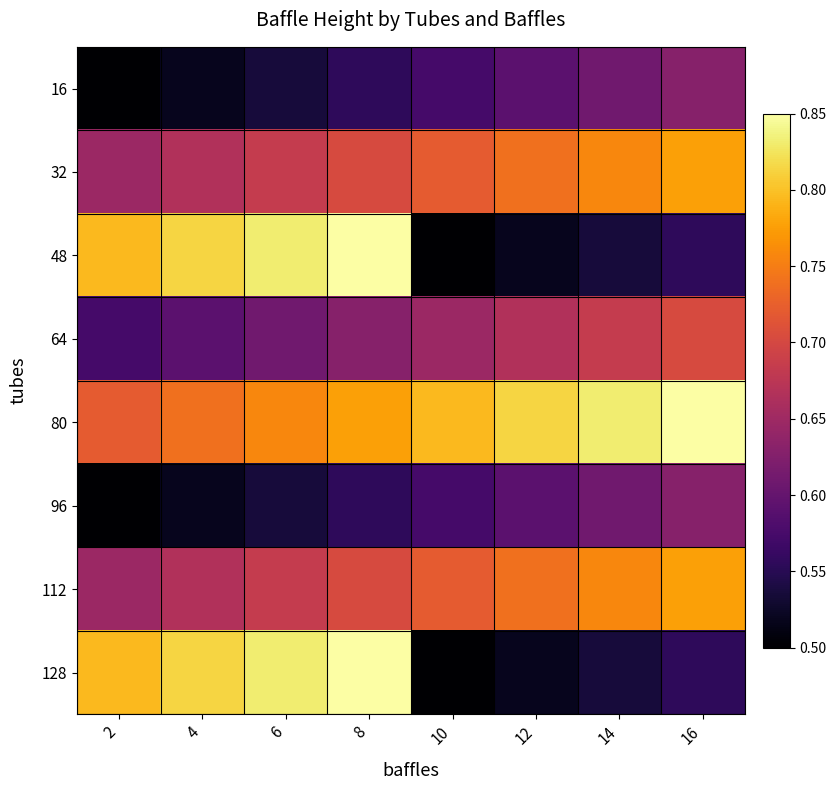

Rank the series at 14 from highest to lowest value.

80, 32, 112, 64, 16, 96, 48, 128